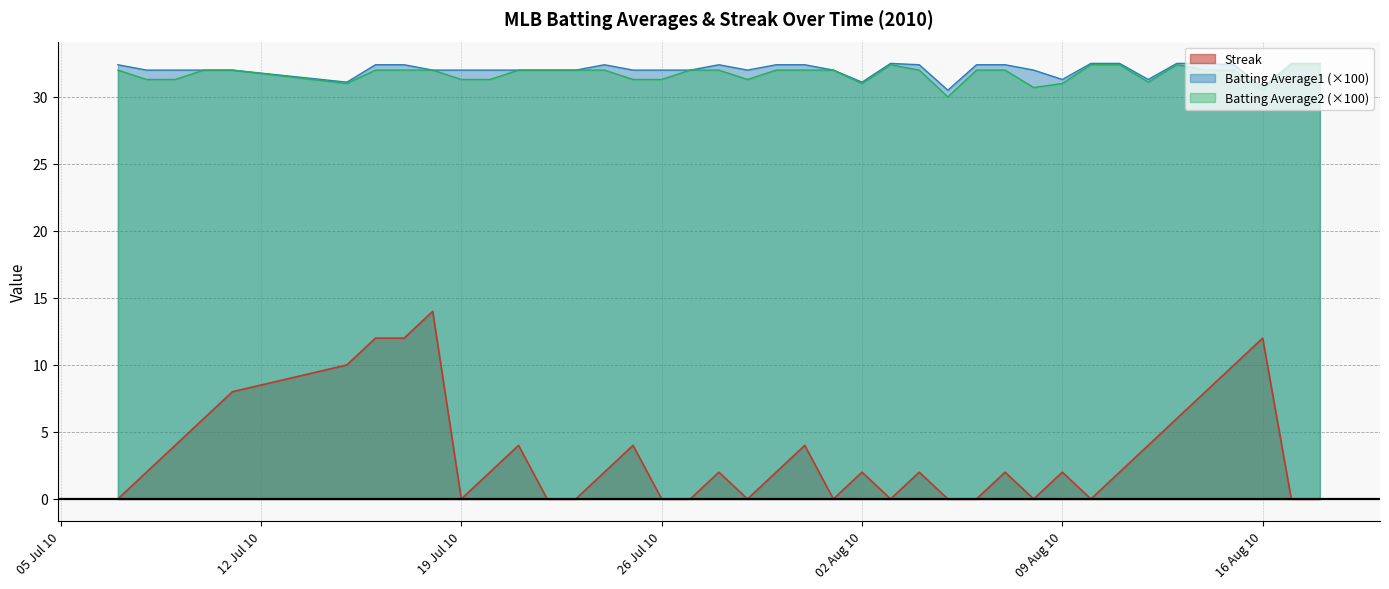

What is the maximum value shown in the chart?

32.5